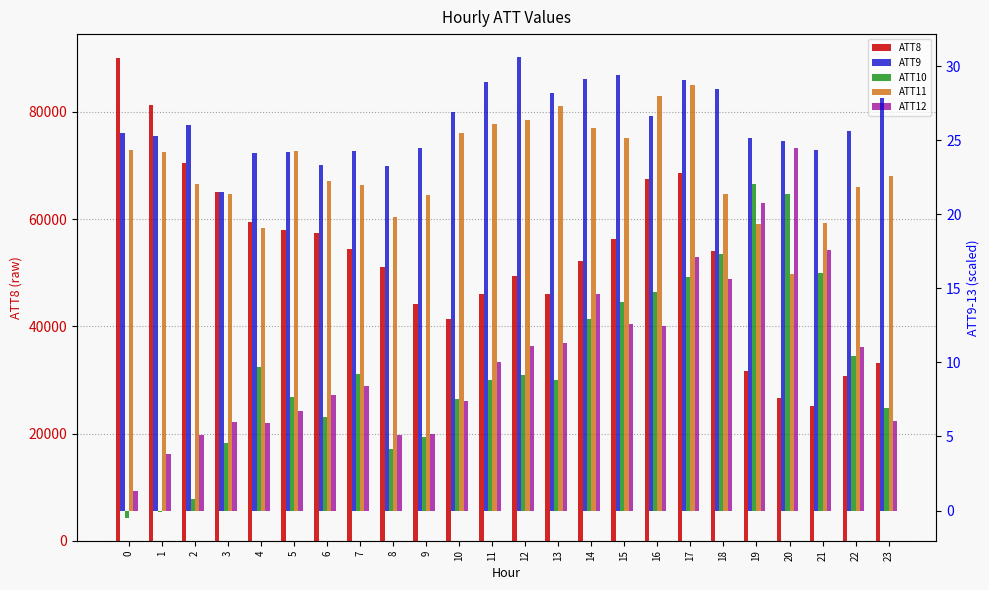

Reading left to right, what are all the values shown in this chart?

ATT8: 0=90000.0	1=81200.0	2=70400.0	3=65100.0	4=59500.0	5=58000.0	6=57400.0	7=54500.0	8=51000.0	9=44100.0	10=41300.0	11=46100.0	12=49300.0	13=46100.0	14=52100.0	15=56300.0	16=67500.0	17=68600.0	18=54100.0	19=31600.0	20=26600.0	21=25200.0	22=30800.0	23=33200.0
ATT9: 0=25.5	1=25.3	2=26.0	3=21.5	4=24.1	5=24.2	6=23.3	7=24.2	8=23.2	9=24.4	10=26.9	11=28.9	12=30.6	13=28.2	14=29.1	15=29.4	16=26.6	17=29.0	18=28.4	19=25.1	20=24.9	21=24.3	22=25.6	23=27.8
ATT10: 0=-0.5	1=-0.1	2=0.8	3=4.6	4=9.7	5=7.7	6=6.3	7=9.2	8=4.2	9=5.0	10=7.5	11=8.8	12=9.1	13=8.8	14=12.9	15=14.1	16=14.8	17=15.8	18=17.3	19=22.1	20=21.4	21=16.0	22=10.4	23=6.9
ATT11: 0=24.3	1=24.2	2=22.1	3=21.4	4=19.1	5=24.3	6=22.2	7=22.0	8=19.8	9=21.3	10=25.5	11=26.1	12=26.4	13=27.3	14=25.8	15=25.1	16=28.0	17=28.7	18=21.4	19=19.3	20=16.0	21=19.4	22=21.9	23=22.6
ATT12: 0=1.3	1=3.8	2=5.1	3=6.0	4=5.9	5=6.7	6=7.8	7=8.4	8=5.1	9=5.1	10=7.4	11=10.0	12=11.1	13=11.3	14=14.6	15=12.6	16=12.5	17=17.1	18=15.6	19=20.7	20=24.4	21=17.6	22=11.0	23=6.0